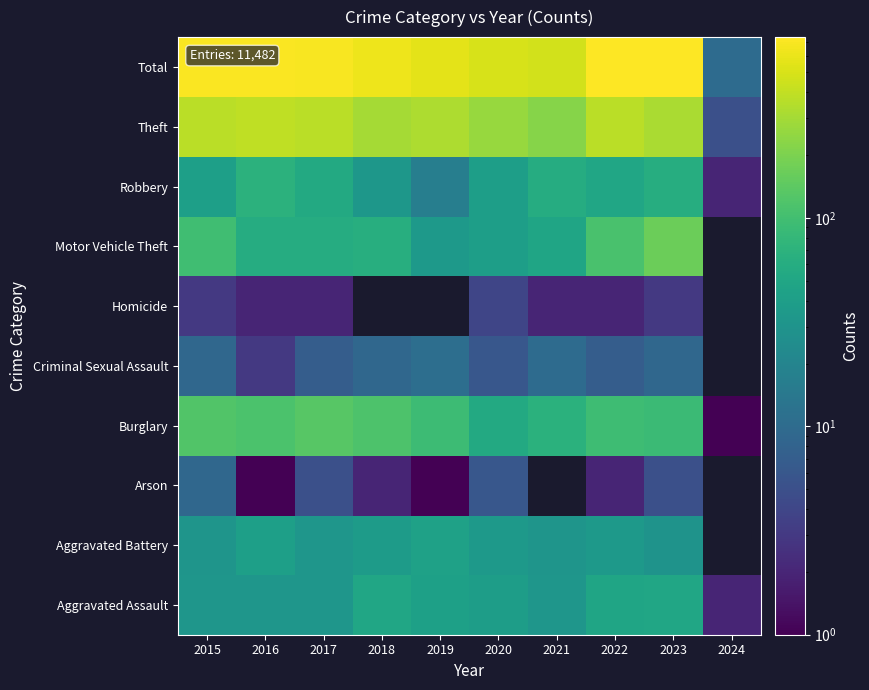

Is it true that Aggravated Battery equals 30.0 at 2023?

True